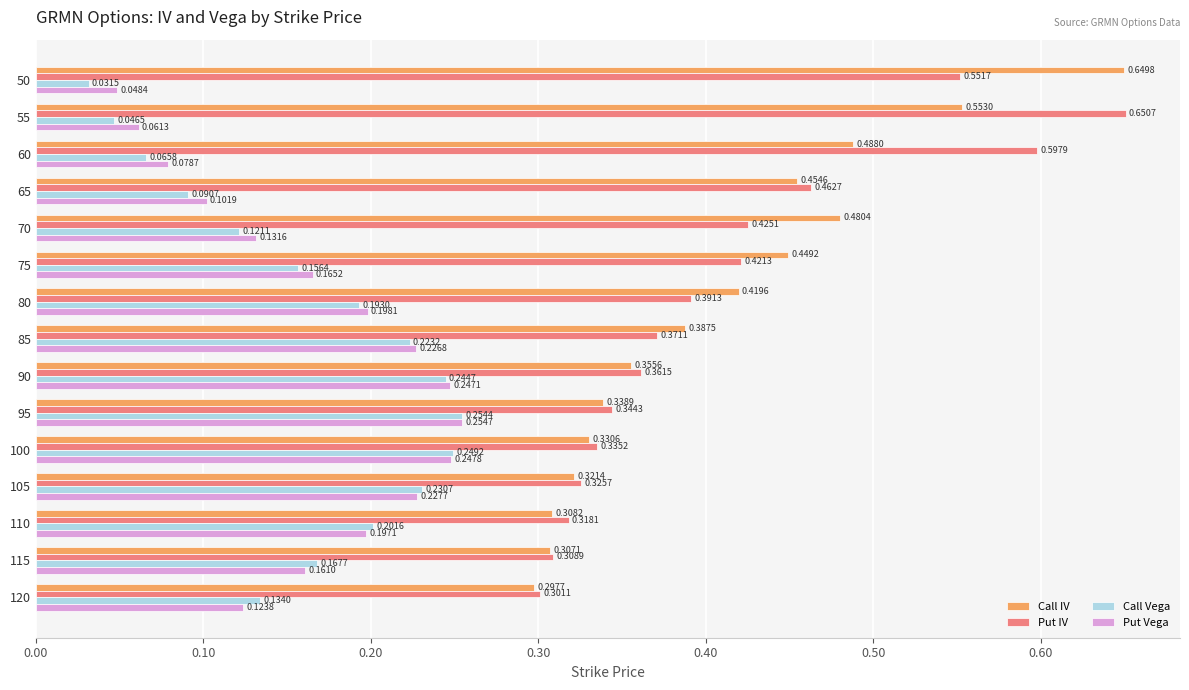

Which series has the largest total across all categories?

Put IV